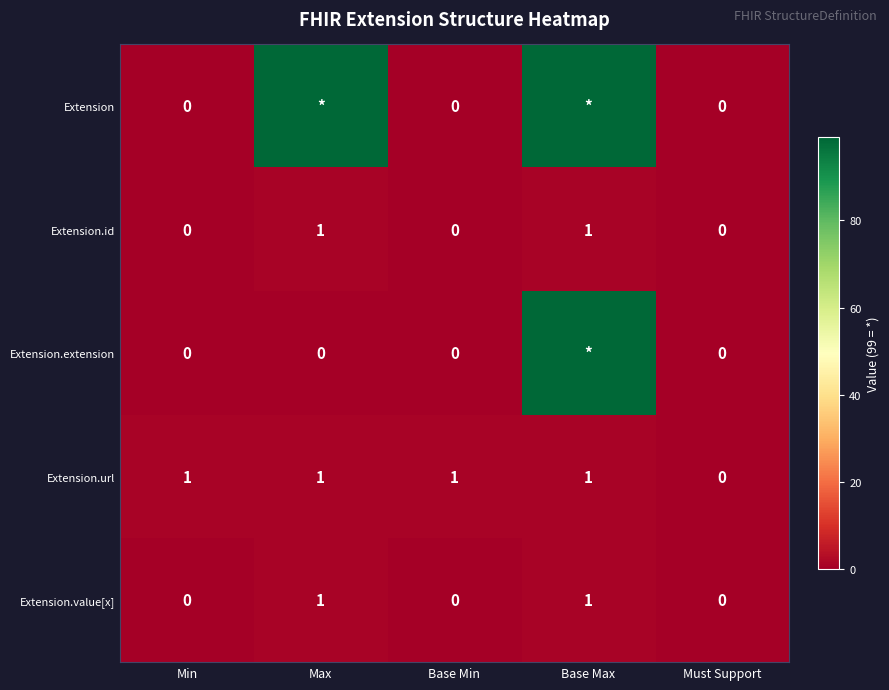

How many values in Extension.value[x] are above zero?

2